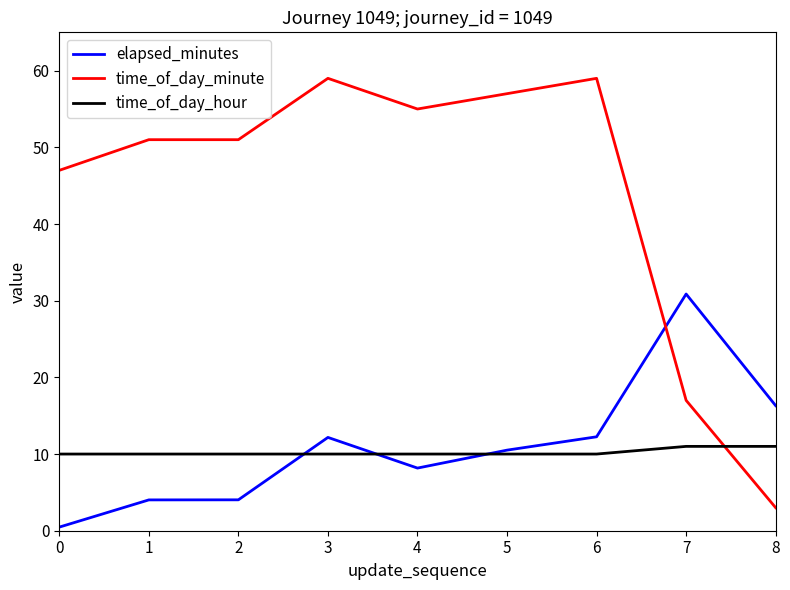

How many intersections are there between time_of_day_minute and elapsed_minutes?

1